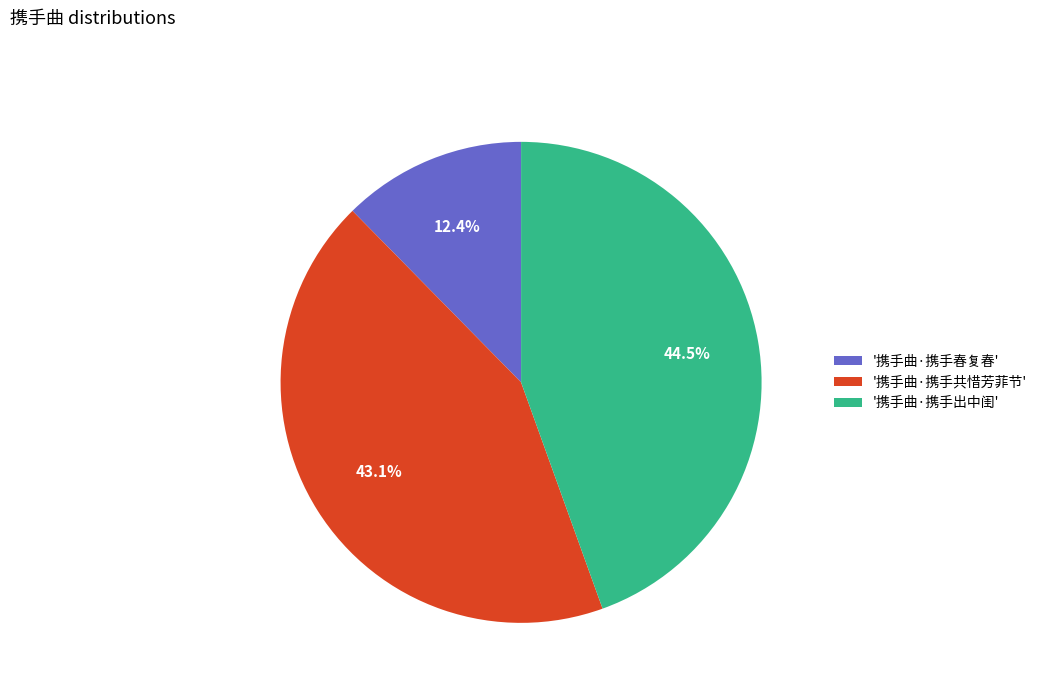

Rank the categories by value from lowest to highest.

'携手曲·携手春复春', '携手曲·携手共惜芳菲节', '携手曲·携手出中闺'